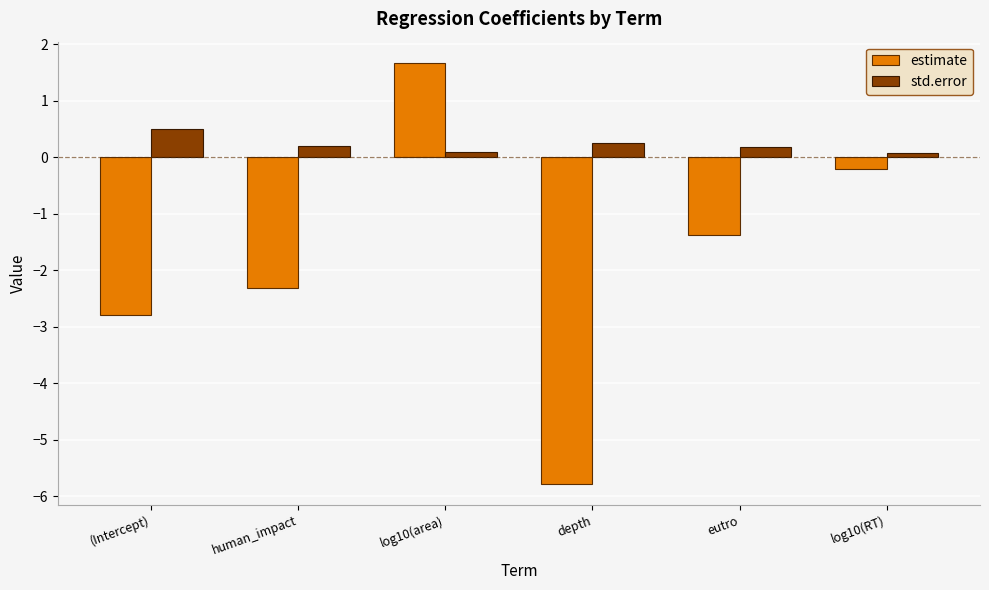

At how many categories does at least one series exceed -2?

6